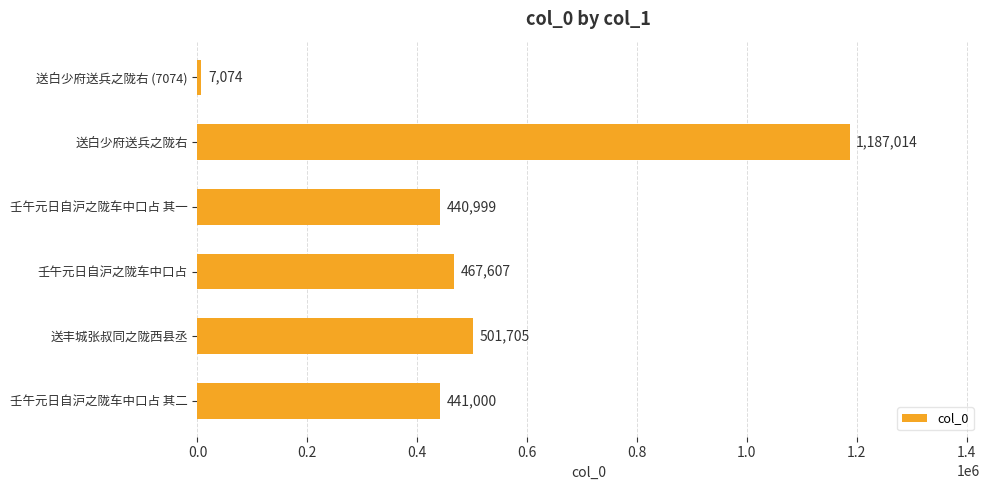

What is the greatest value displayed?

1187014